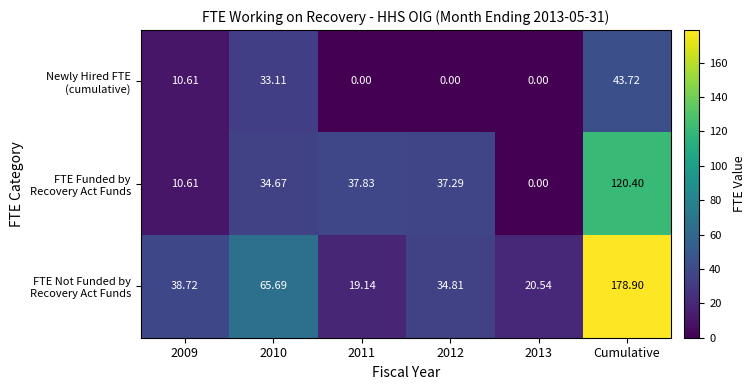

How many series are shown in this chart?

3